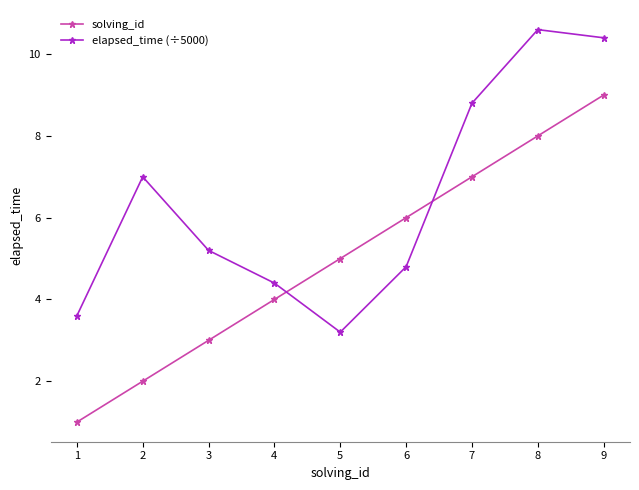

What is the sum of the solving_id values at 9 and 6?

15.0